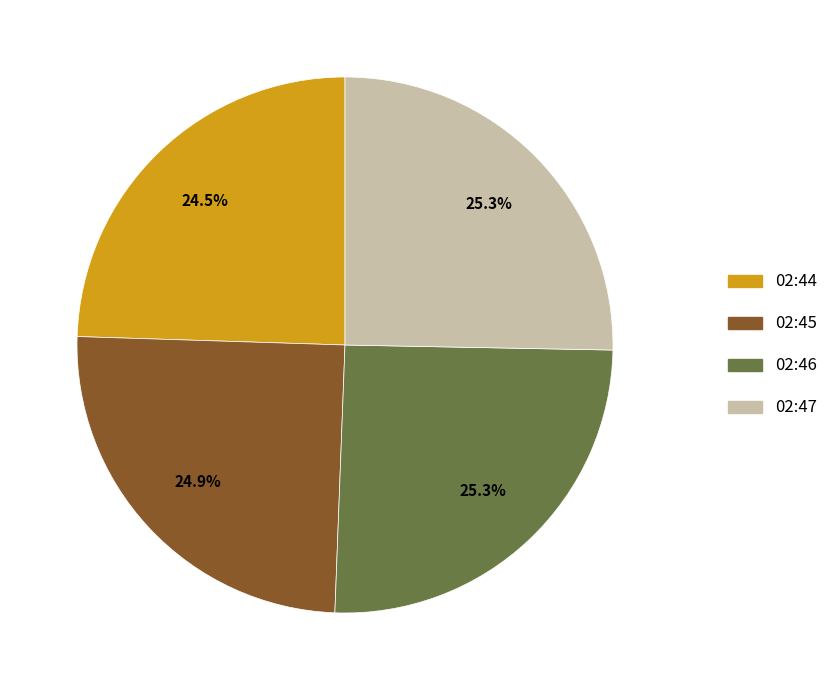

Is the sum of 02:44 and 02:47 greater than half?

No